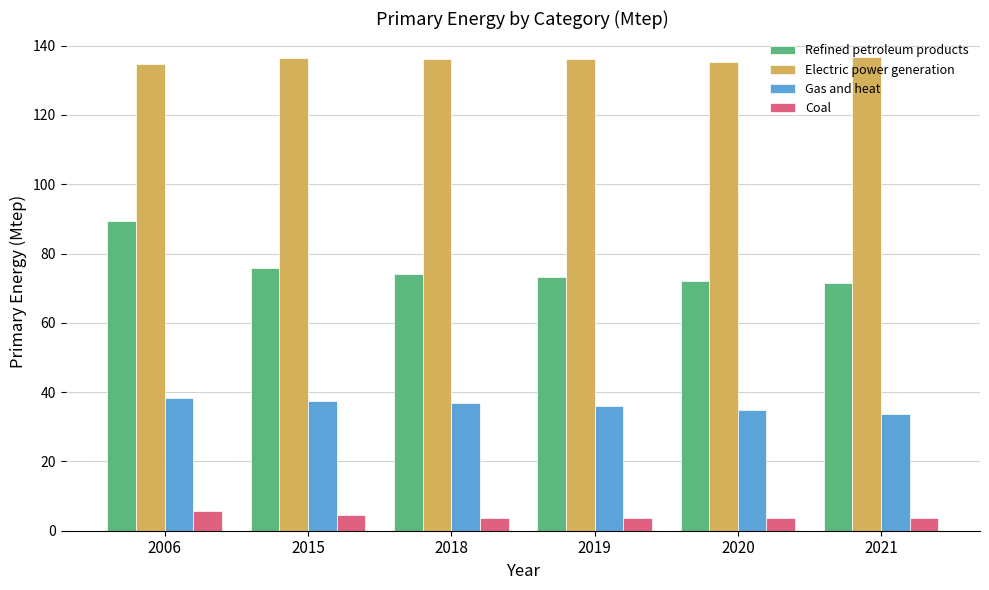

At which label does Gas and heat first exceed 36?

2006